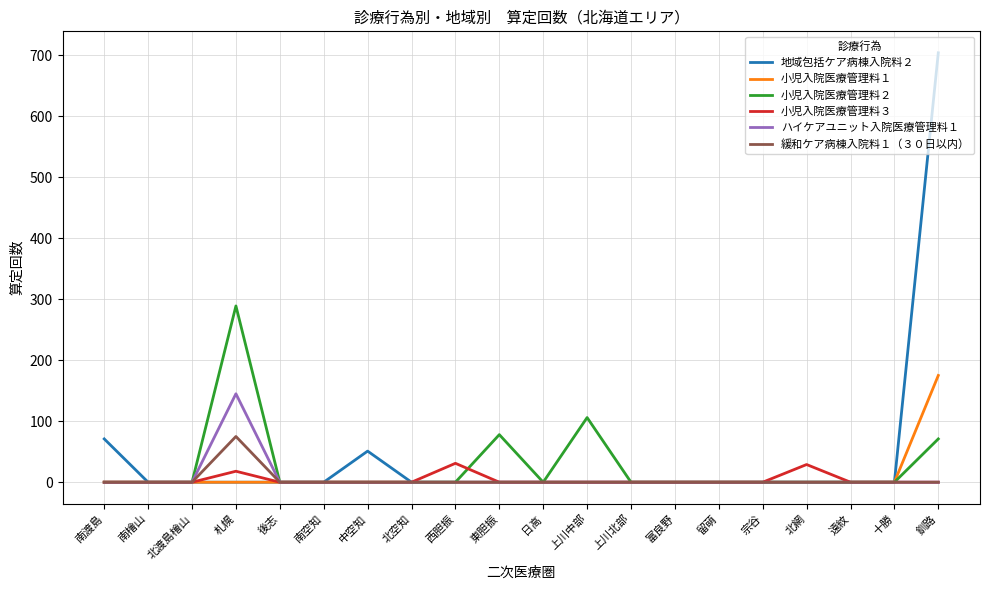

What is the difference between the maximum and minimum values in the 地域包括ケア病棟入院料２ series?

704